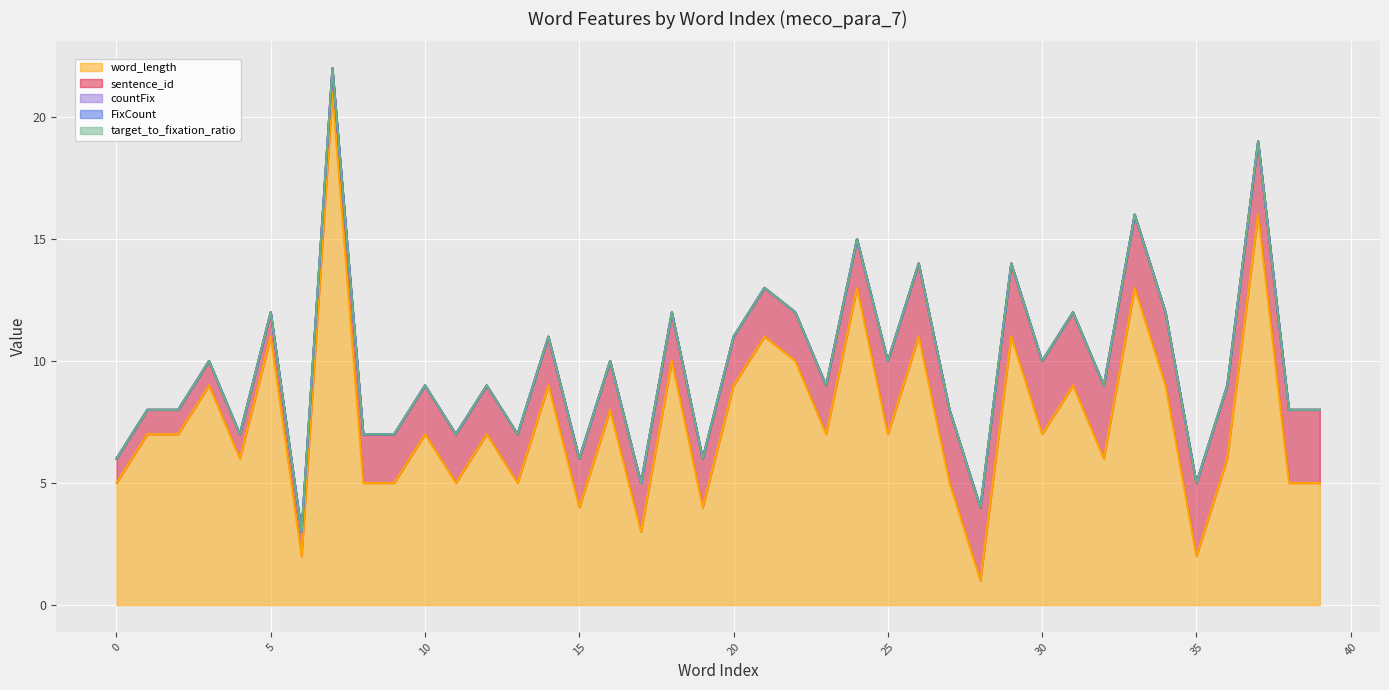

Is the value of target_to_fixation_ratio at 35 greater than the value of FixCount at 25?

No